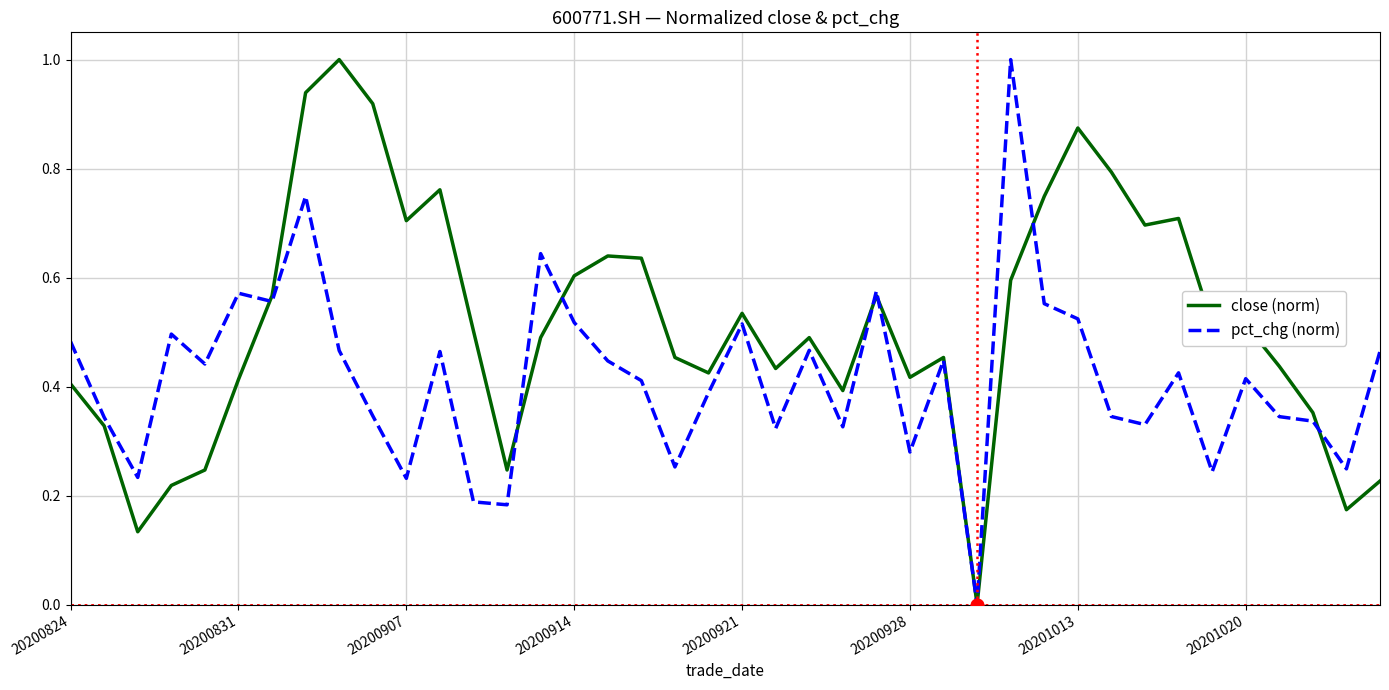

List the series in order of their overall mean, lowest first.

pct_chg (norm), close (norm)